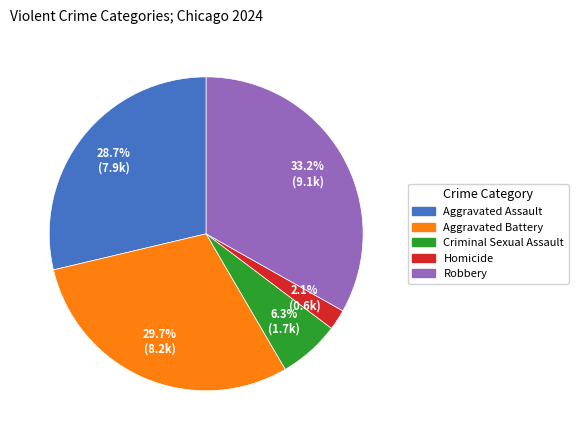

To the nearest percent, what percentage of the pie is Aggravated Assault?

29%